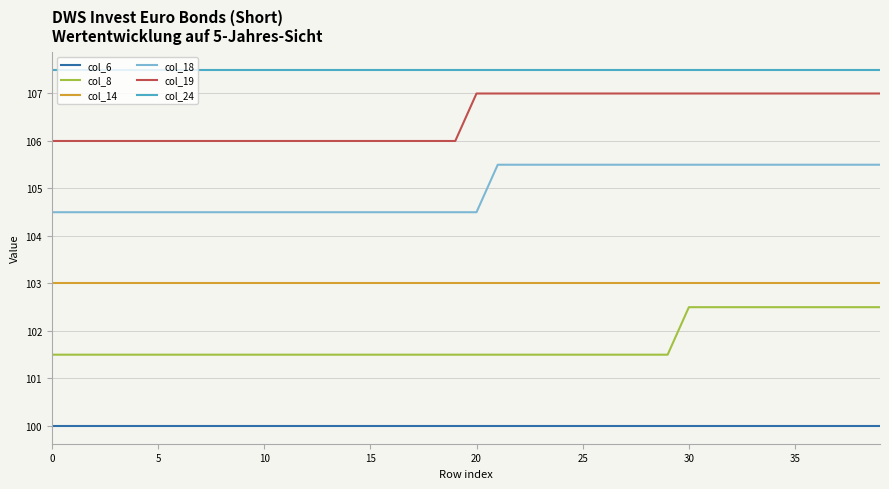

Which series has the largest total across all categories?

col_24